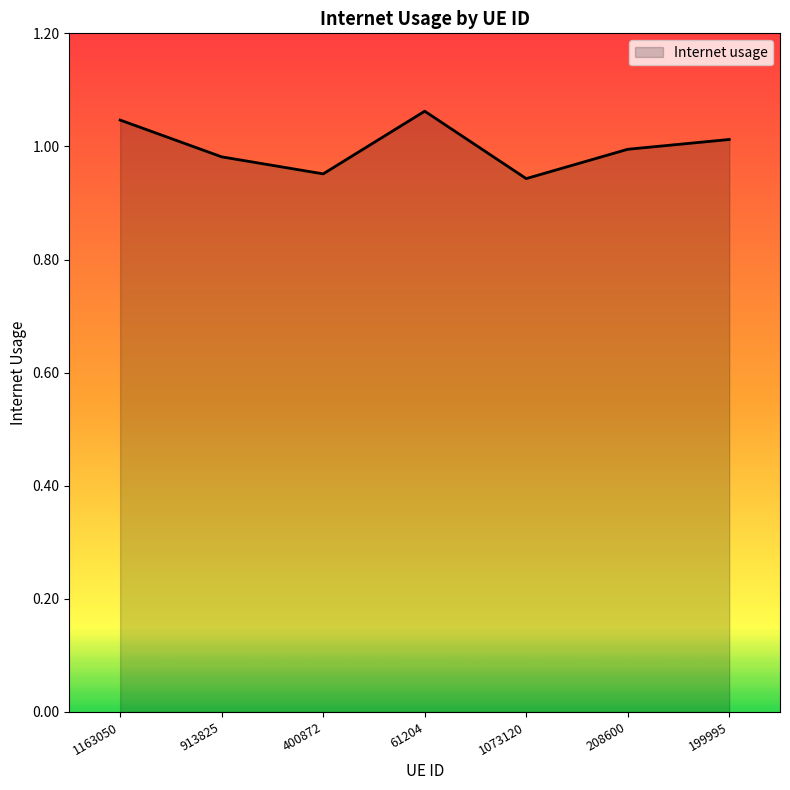

What is the sum of the values at 1163050 and 199995?

2.1